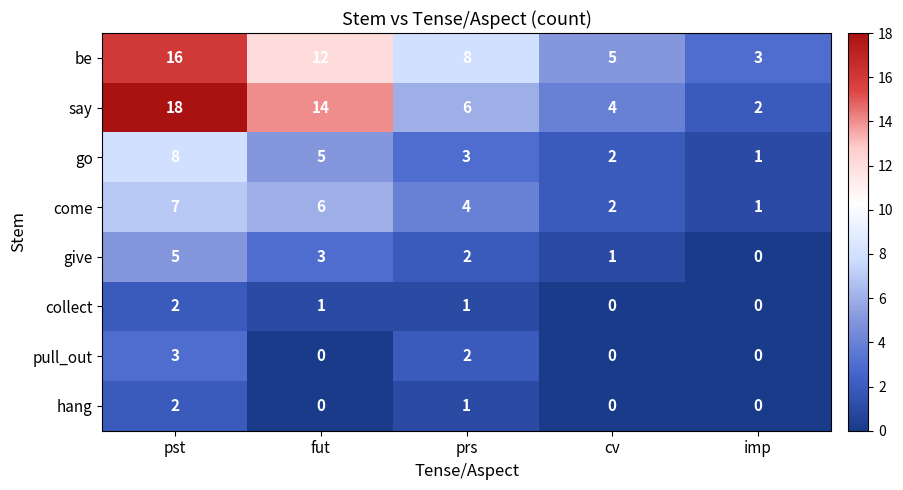

What is the difference between the maximum and minimum values in the be series?

13